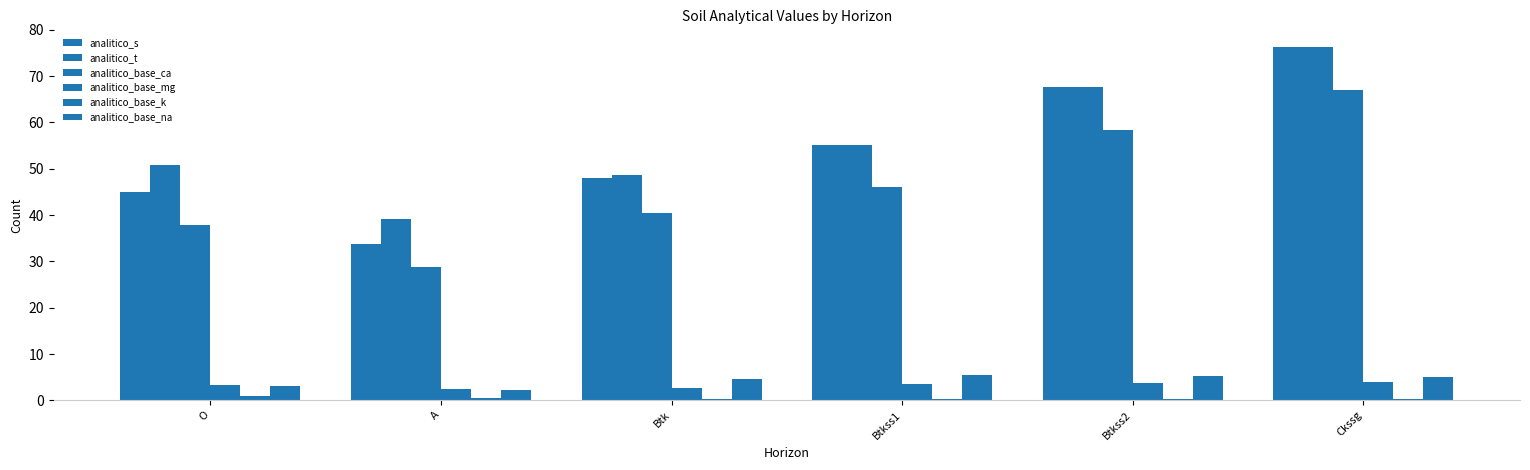

Is the value of analitico_base_k at Btkss2 greater than the value of analitico_base_na at Btk?

No